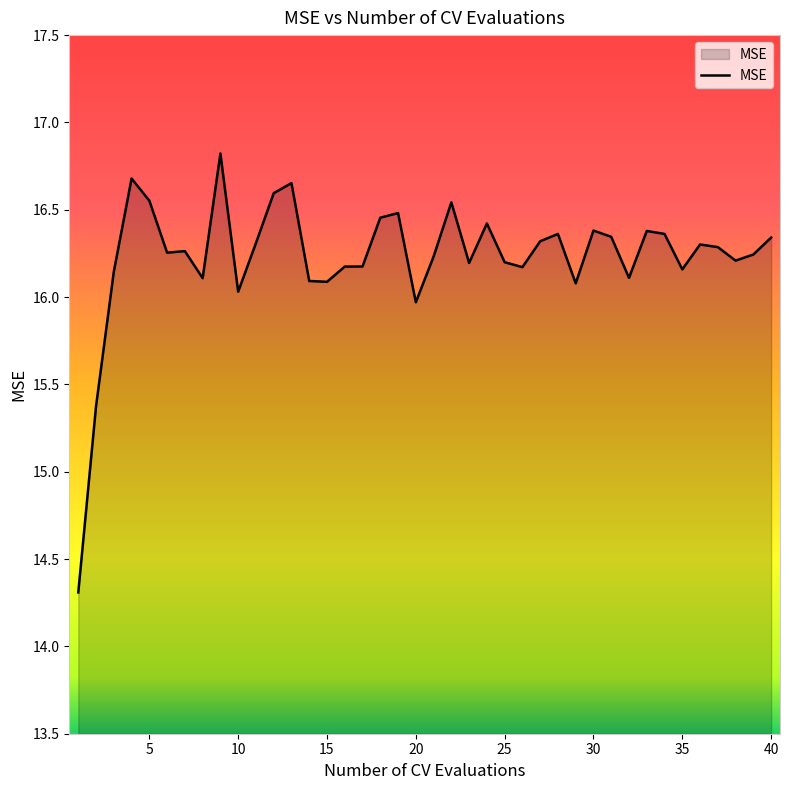

What is the smallest value displayed?

14.3